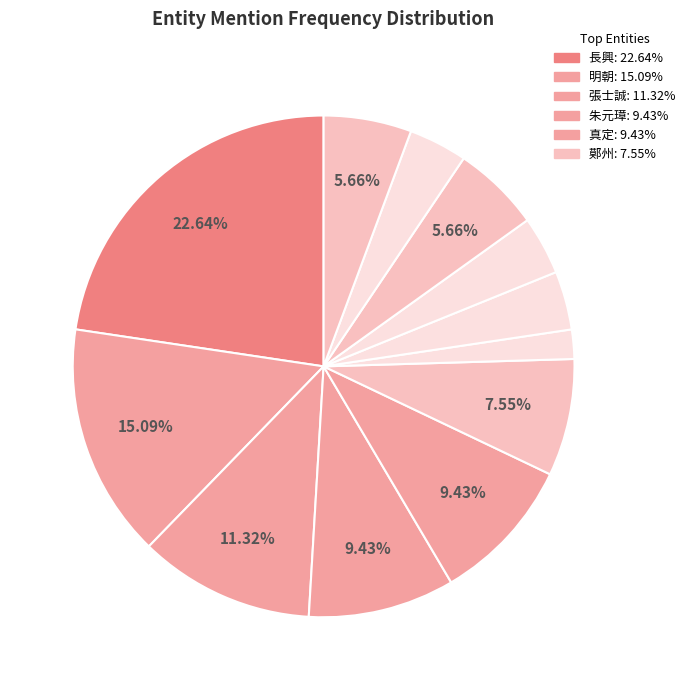

Is there any slice that represents more than half of the pie?

No